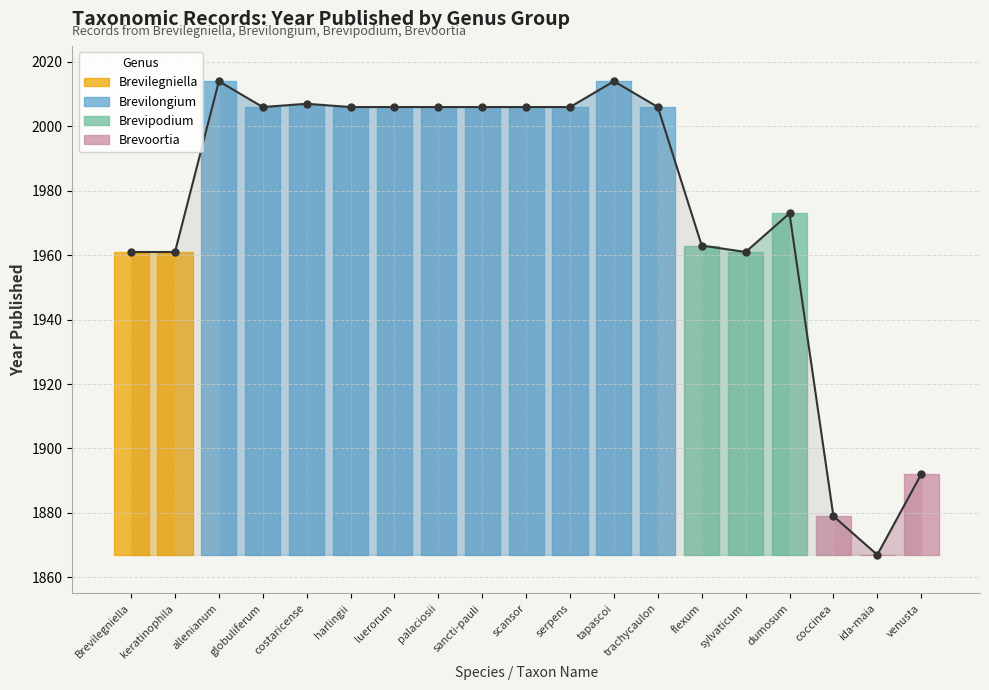

Approximately how many times larger is the value at palaciosii compared to harlingii?

1.0